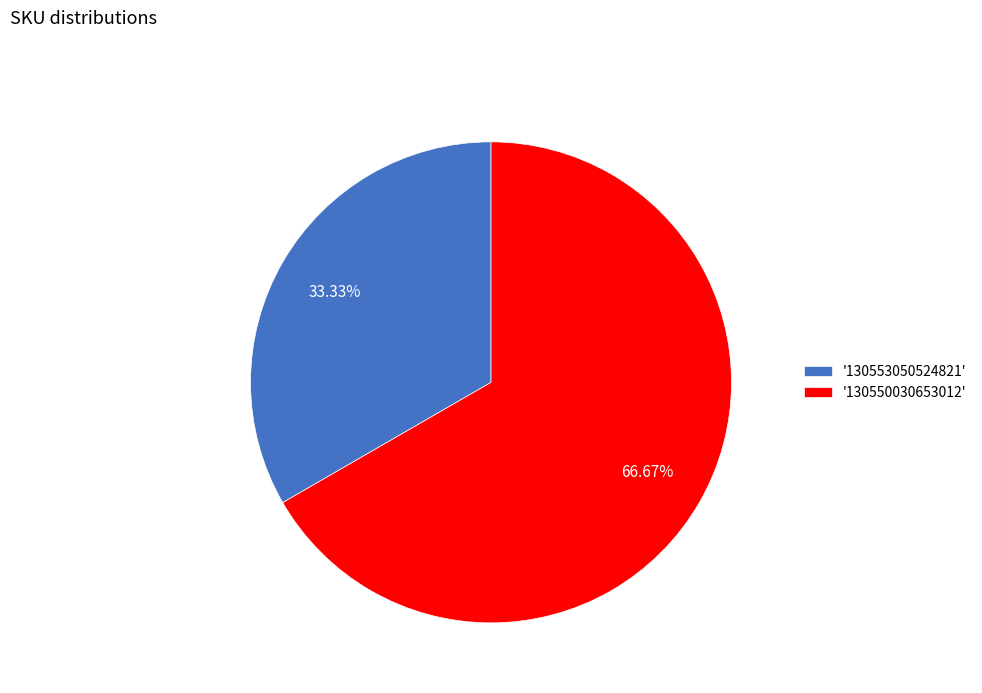

Which slice represents more than half of the pie?

'130550030653012'